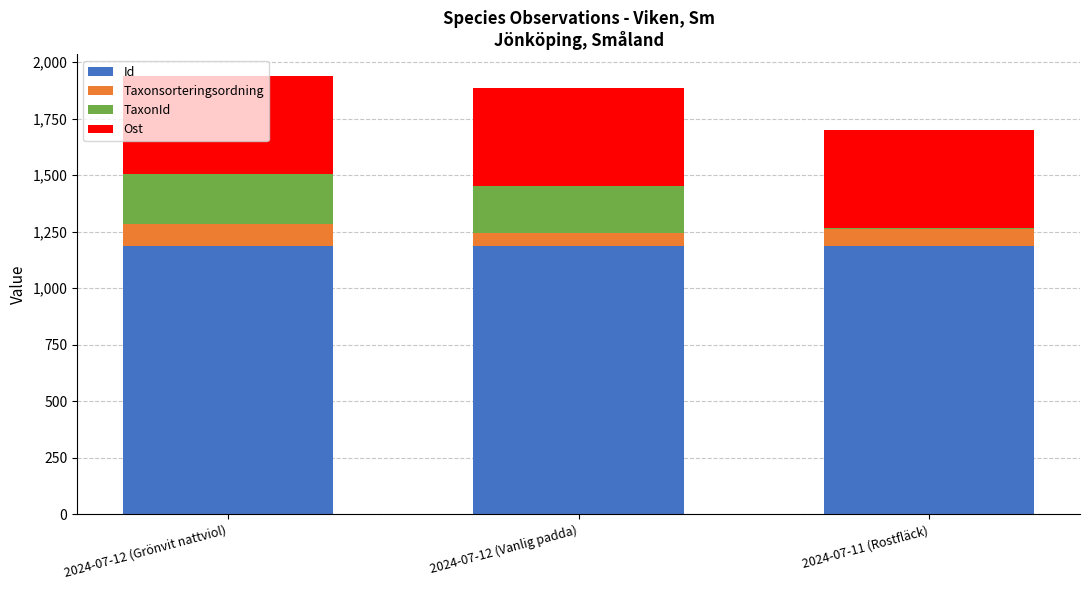

What is the average value of the Id series?

1185.5